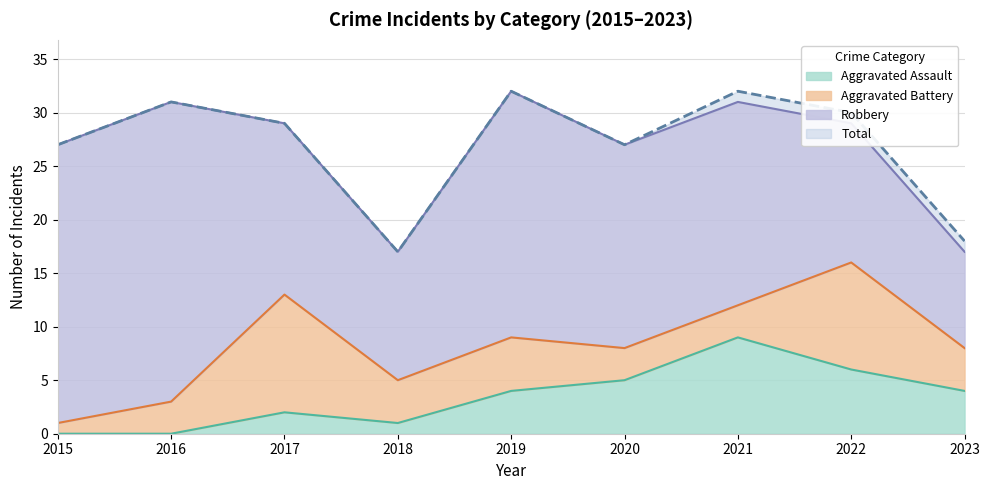

Where is Aggravated Assault nearest to the value 4?

2019